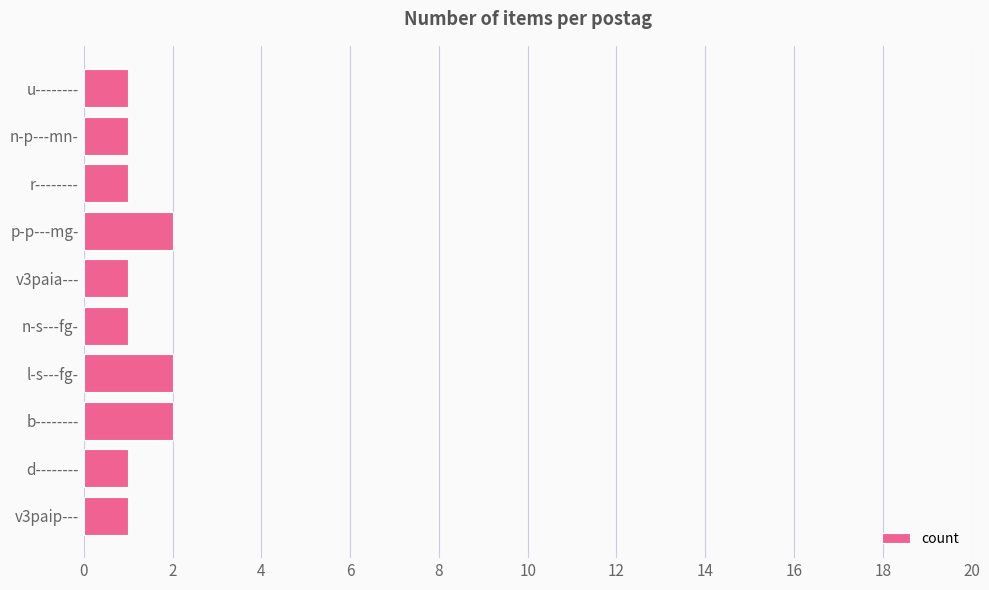

What is the greatest value displayed?

2